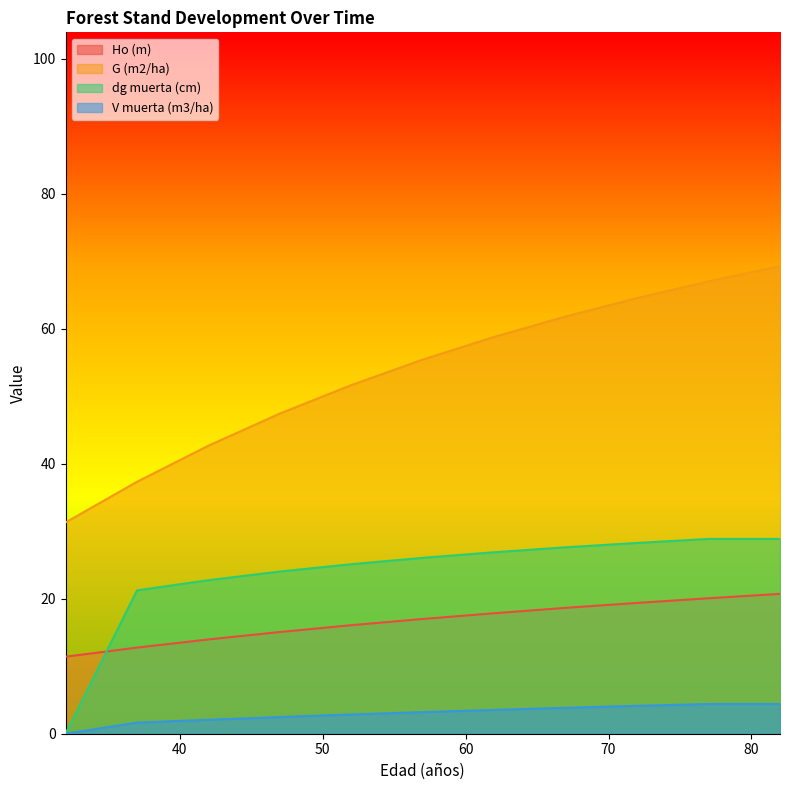

True or false: G (m2/ha) and V muerta (m3/ha) cross at least once.

False